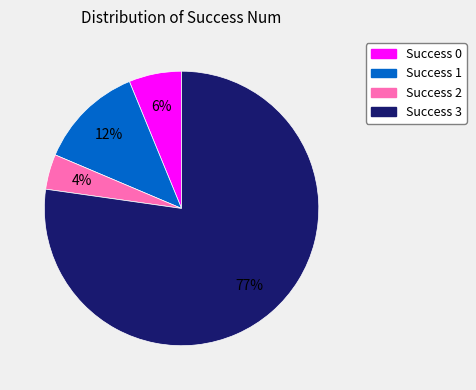

How many segments does this pie chart have?

4